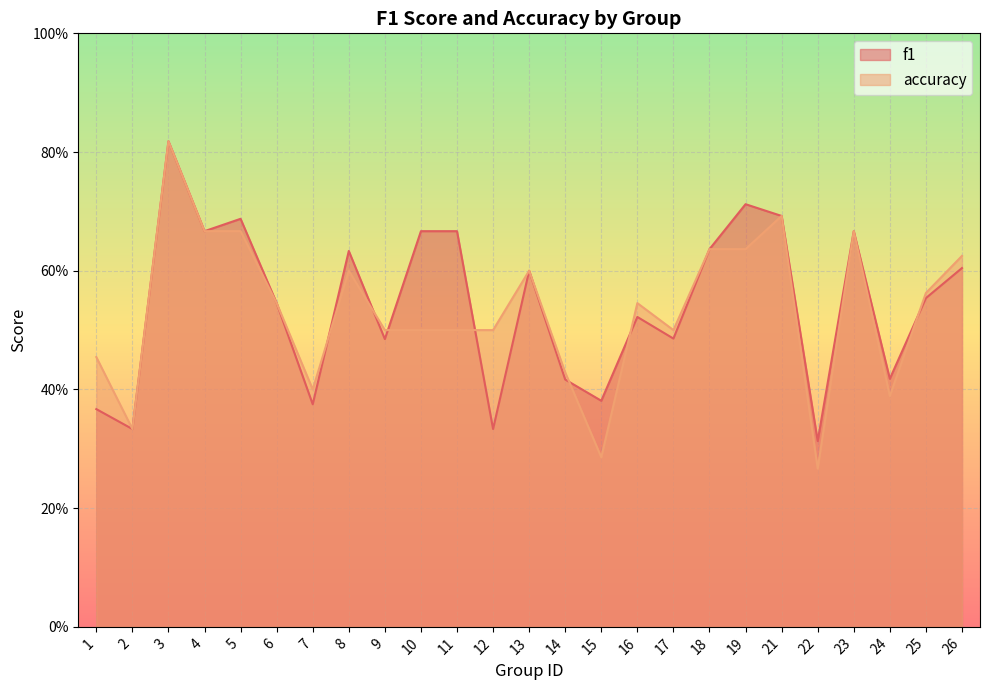

Rank the categories by f1 value from lowest to highest.

22, 2, 12, 1, 7, 15, 14, 24, 9, 17, 16, 6, 25, 13, 26, 8, 18, 4, 10, 11, 23, 5, 21, 19, 3